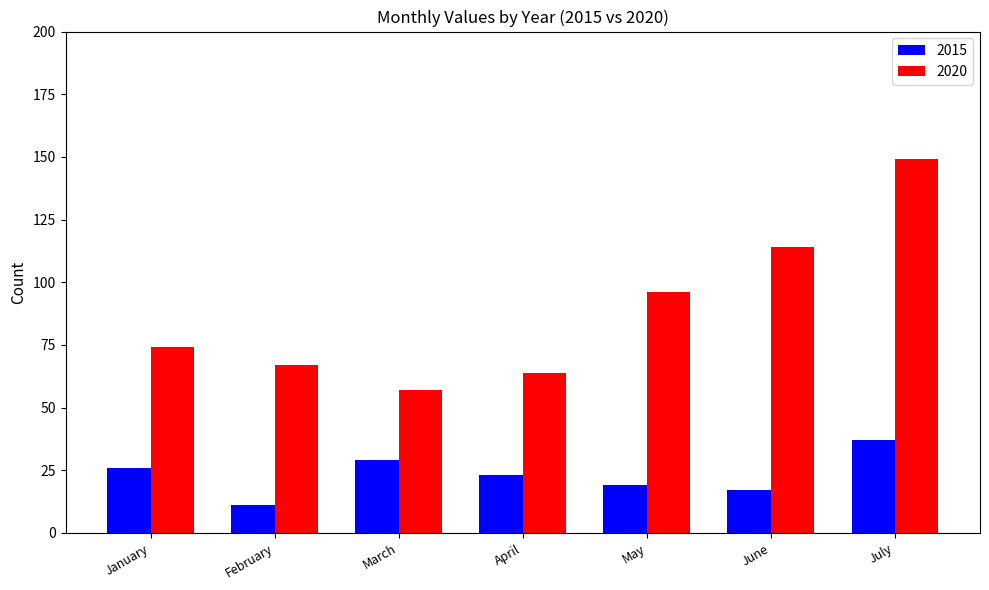

At which category does the chart reach its peak across all series?

July